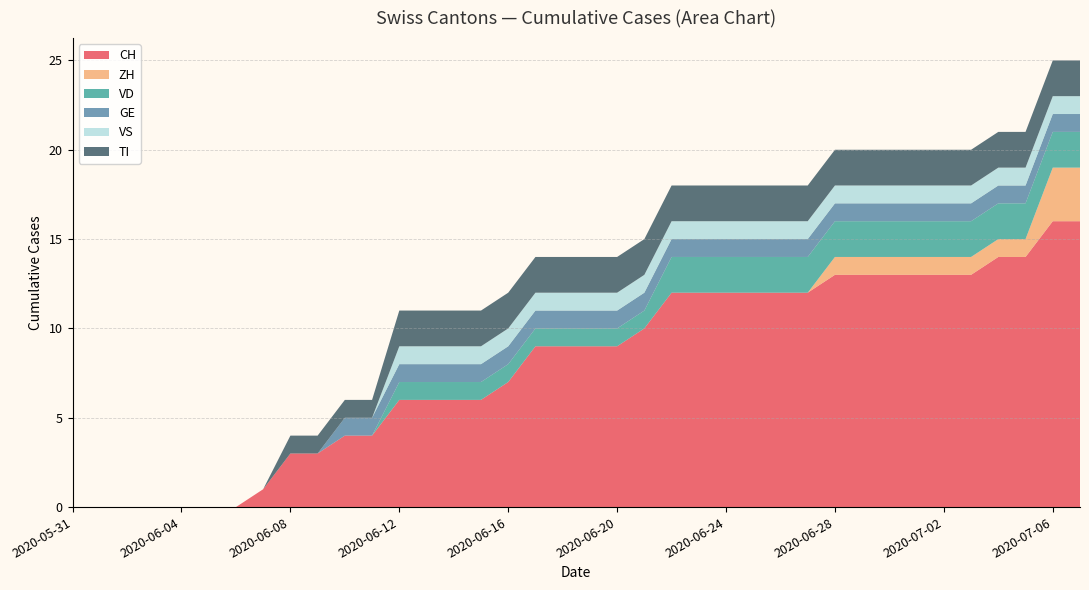

Reading left to right, extract all data points from this chart.

CH: 0	0	0	0	0	0	0	1	3	3	4	4	6	6	6	6	7	9	9	9	9	10	12	12	12	12	12	12	13	13	13	13	13	13	14	14	16	16
ZH: 0	0	0	0	0	0	0	0	0	0	0	0	0	0	0	0	0	0	0	0	0	0	0	0	0	0	0	0	1	1	1	1	1	1	1	1	3	3
VD: 0	0	0	0	0	0	0	0	0	0	0	0	1	1	1	1	1	1	1	1	1	1	2	2	2	2	2	2	2	2	2	2	2	2	2	2	2	2
GE: 0	0	0	0	0	0	0	0	0	0	1	1	1	1	1	1	1	1	1	1	1	1	1	1	1	1	1	1	1	1	1	1	1	1	1	1	1	1
VS: 0	0	0	0	0	0	0	0	0	0	0	0	1	1	1	1	1	1	1	1	1	1	1	1	1	1	1	1	1	1	1	1	1	1	1	1	1	1
TI: 0	0	0	0	0	0	0	0	1	1	1	1	2	2	2	2	2	2	2	2	2	2	2	2	2	2	2	2	2	2	2	2	2	2	2	2	2	2